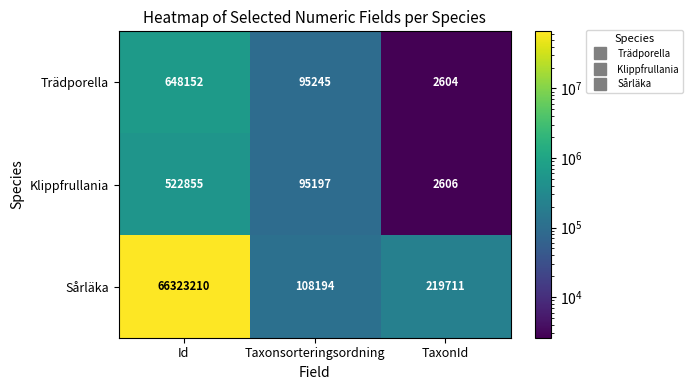

How many data points does each series have?

3